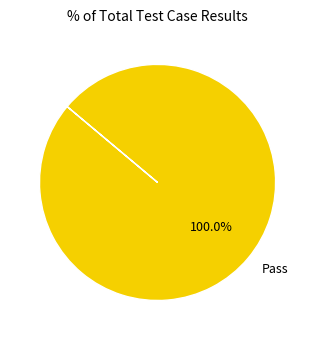

Rank the categories by value from highest to lowest.

Pass